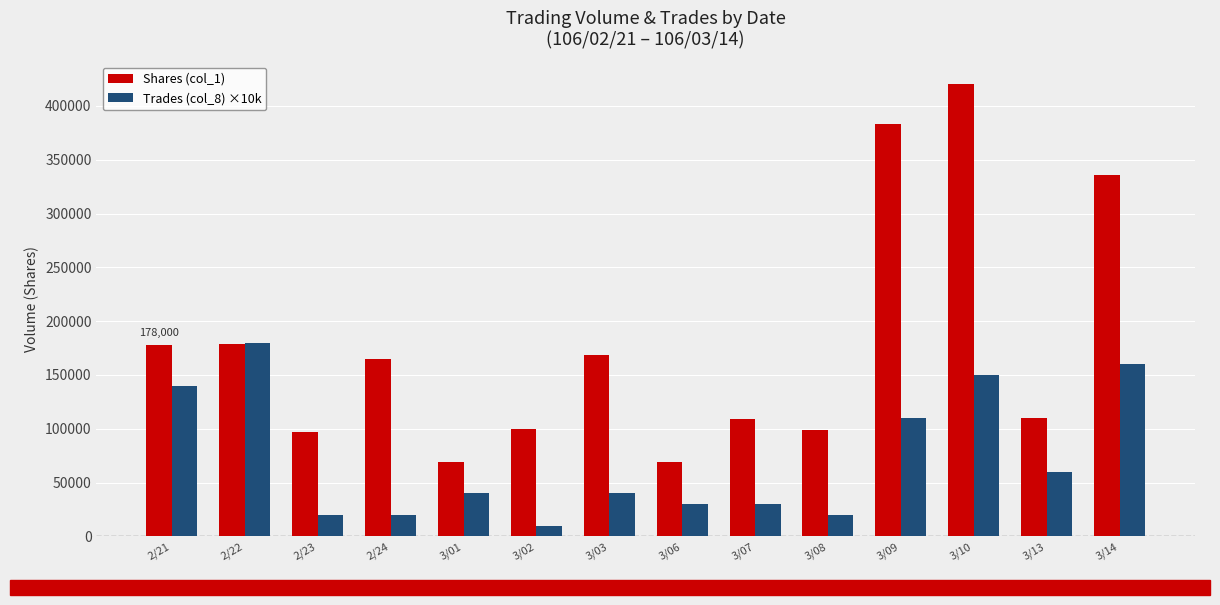

Between 3/01 and 3/09, which series saw the biggest shift?

Shares (col_1)